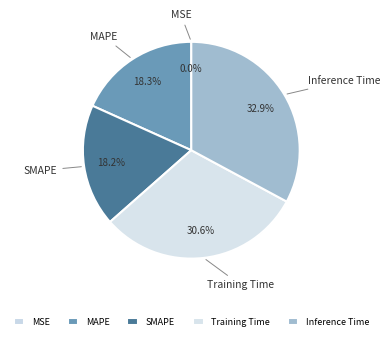

How much of the chart is everything except Inference Time?

67.1%